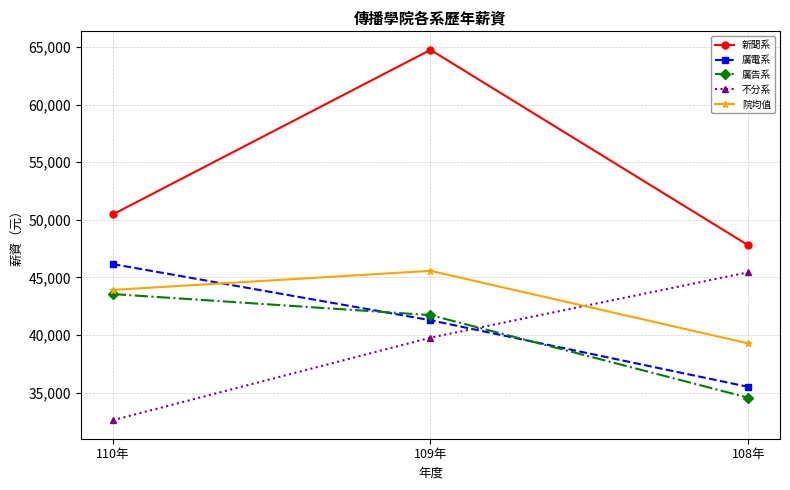

What is the lowest value of the 廣告系 series?

34551.0